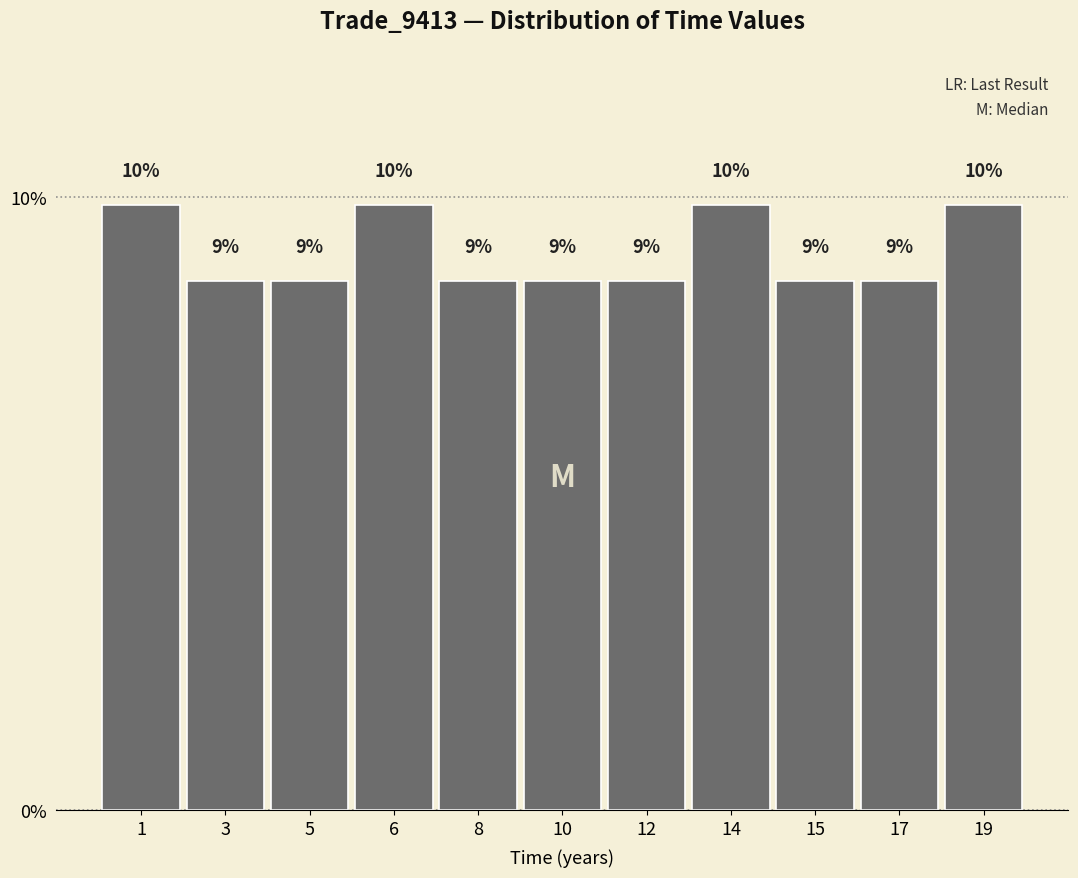

How many bars are there in total?

11